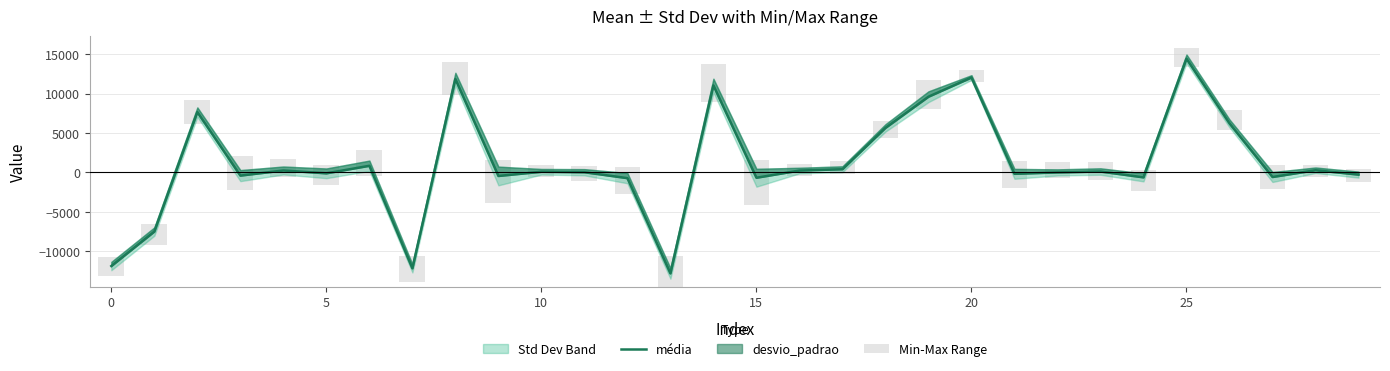

Is it true that Min-Max Range equals 2432.0 at 25?

True